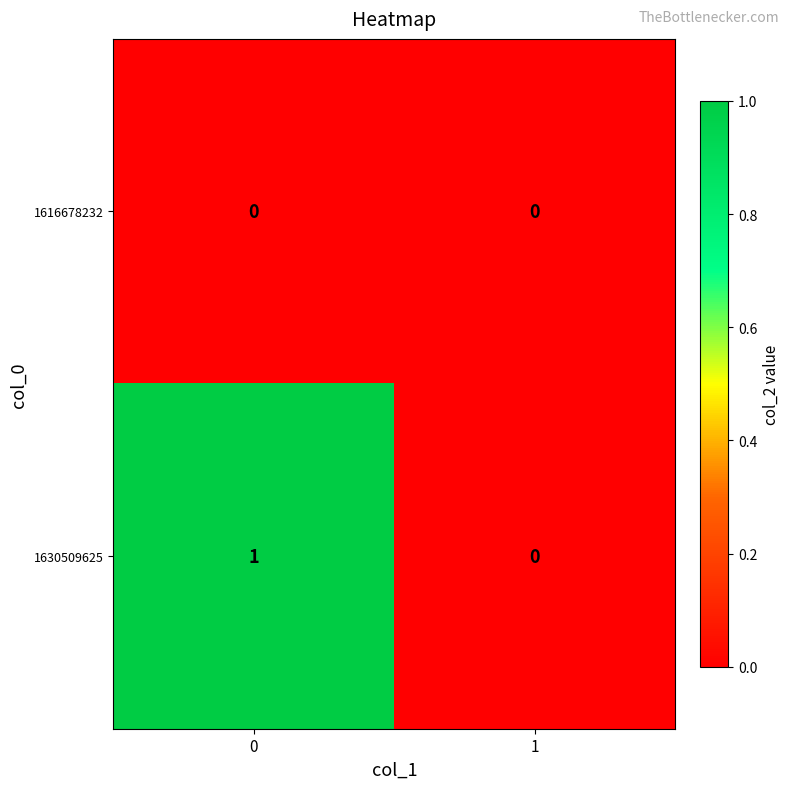

The 1630509625 series shows 1 at 1. True or false?

False